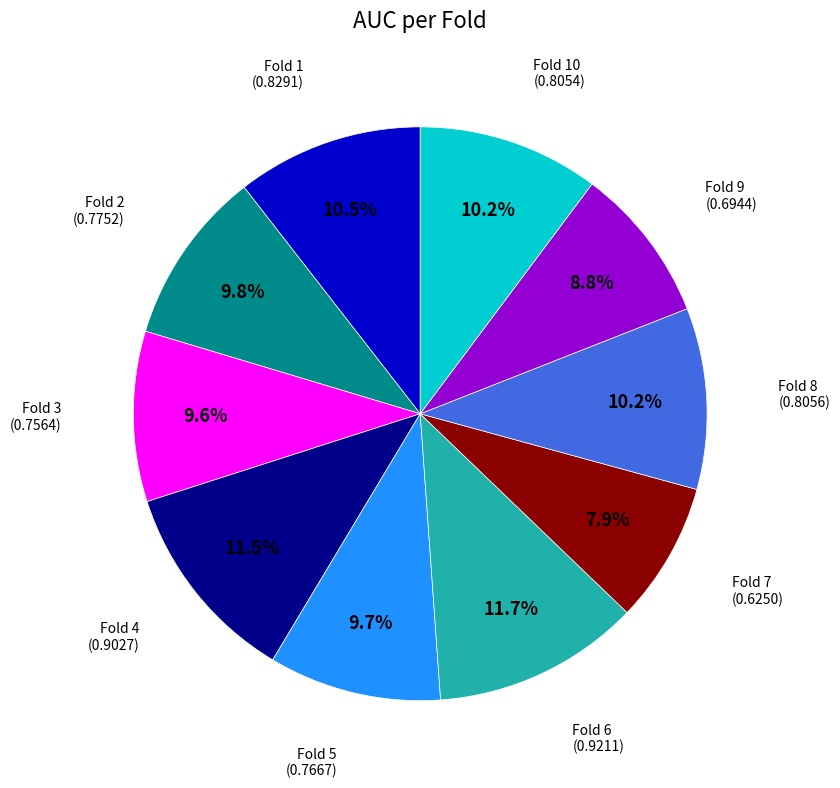

Is Fold 5 the majority of the pie?

No